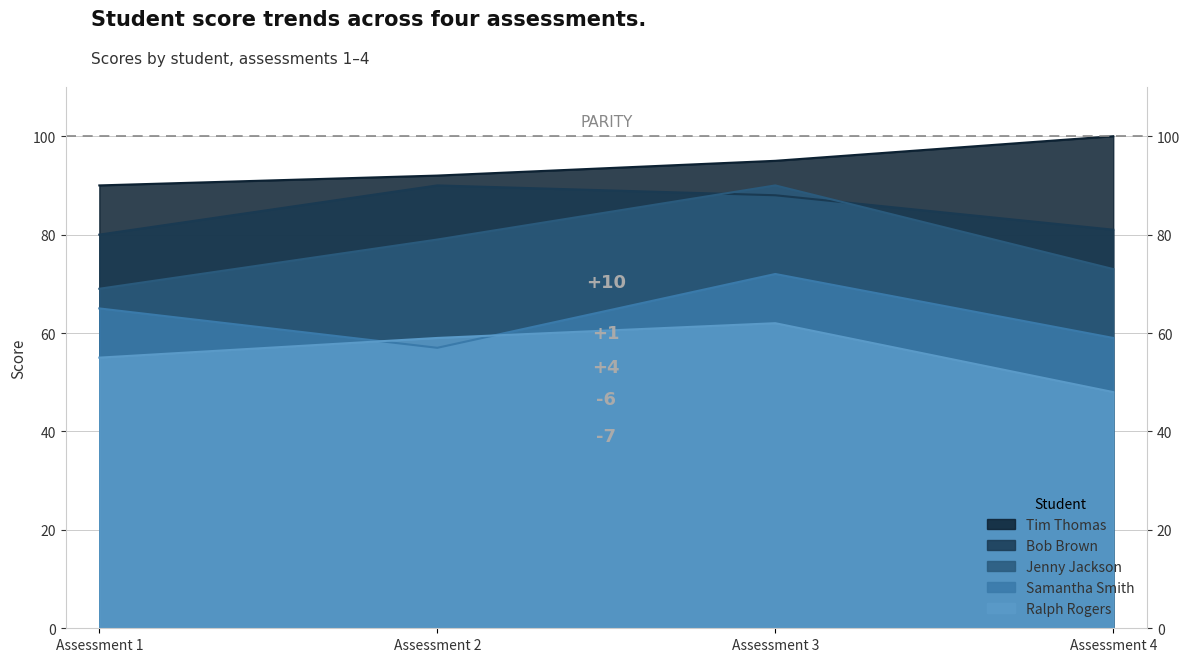

How many Ralph Rogers values are between 55 and 62?

3